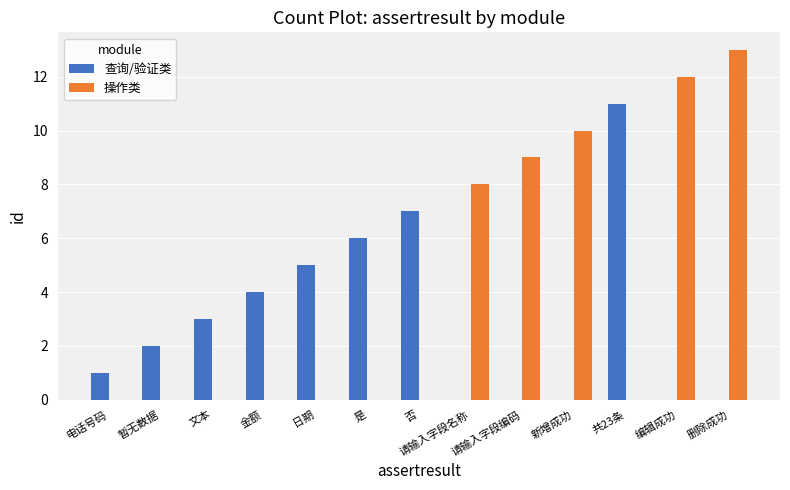

Which category has the highest value in the 查询/验证类 series?

共23条